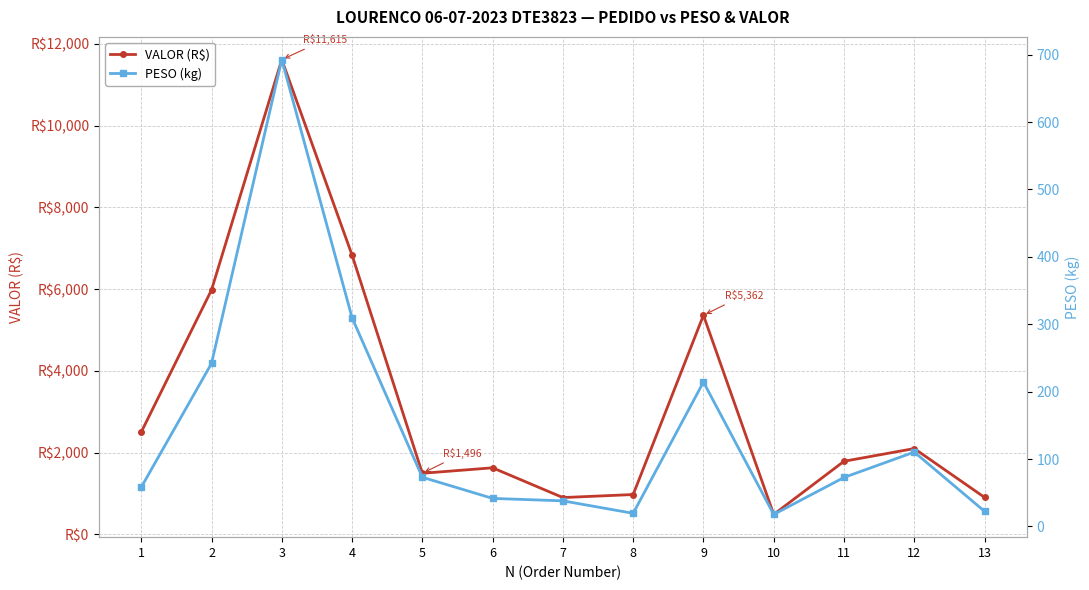

Is it true that VALOR (R$) equals 2866.1 at 11?

False